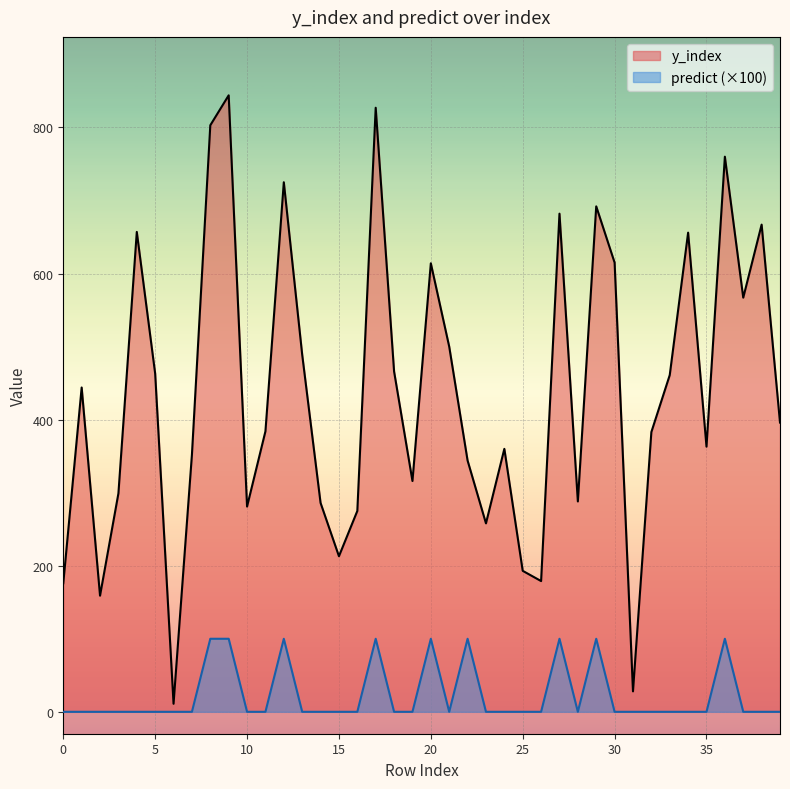

Reading right to left, list all the values displayed in this chart.

y_index: 39=396	38=667	37=567	36=760	35=363	34=656	33=461	32=383	31=28	30=615	29=692	28=288	27=682	26=179	25=193	24=360	23=258	22=344	21=500	20=614	19=316	18=466	17=827	16=275	15=213	14=286	13=489	12=725	11=384	10=281	9=844	8=803	7=352	6=11	5=463	4=657	3=299	2=159	1=444	0=176
predict: 39=0	38=0	37=0	36=100	35=0	34=0	33=0	32=0	31=0	30=0	29=100	28=0	27=100	26=0	25=0	24=0	23=0	22=100	21=0	20=100	19=0	18=0	17=100	16=0	15=0	14=0	13=0	12=100	11=0	10=0	9=100	8=100	7=0	6=0	5=0	4=0	3=0	2=0	1=0	0=0